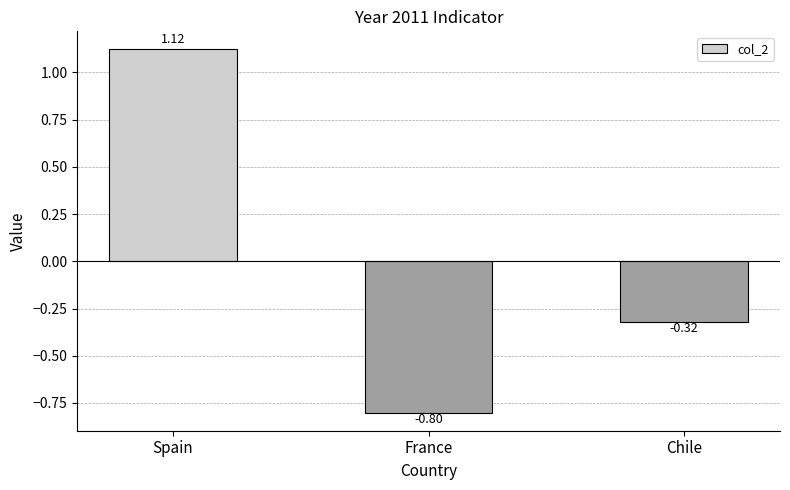

What is the label of the 2nd bar from the left?

France